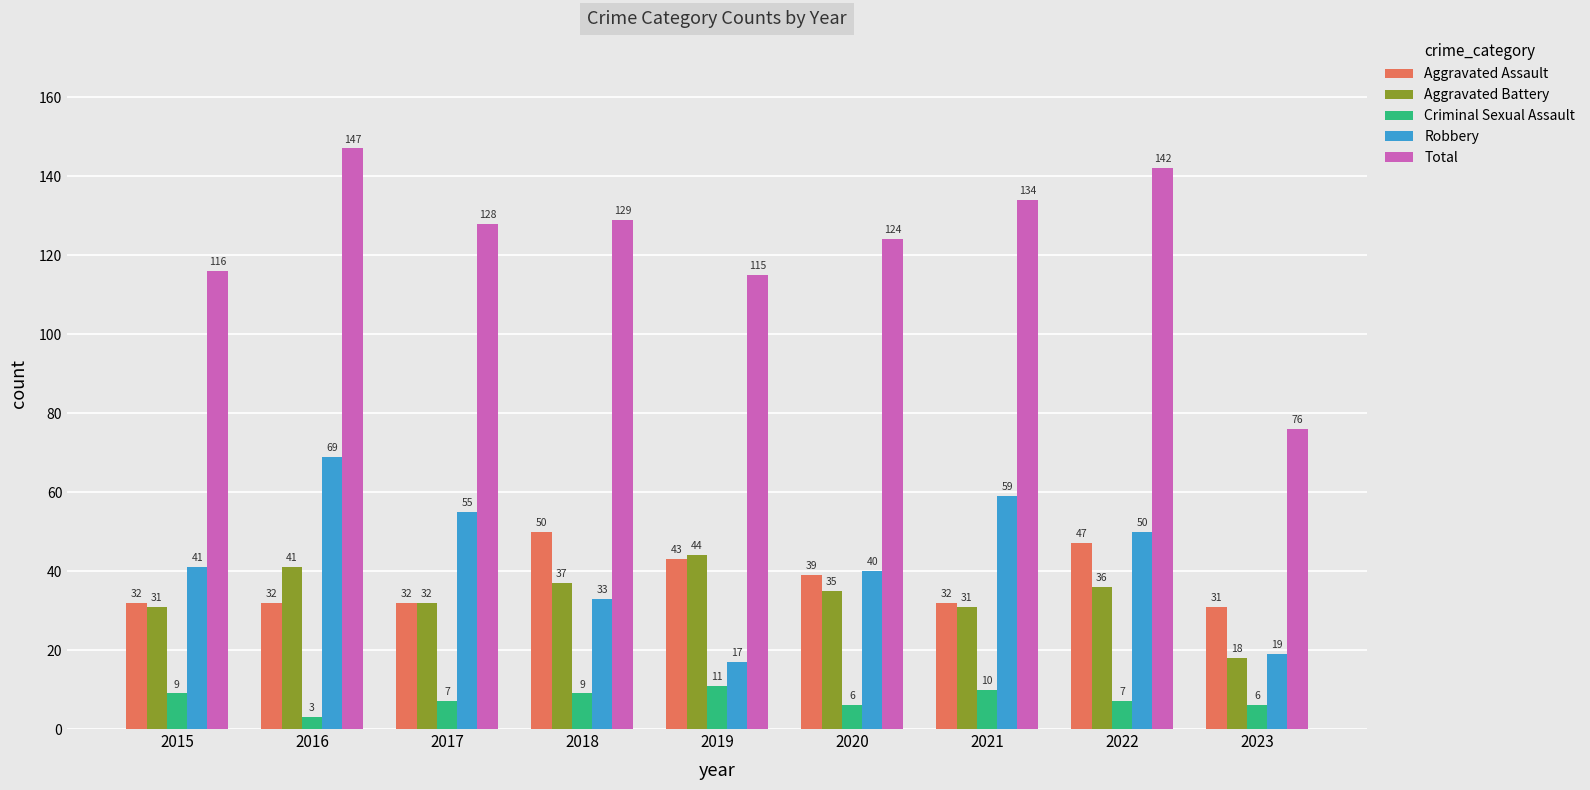

What is the difference between the highest and lowest values at 2015?

107